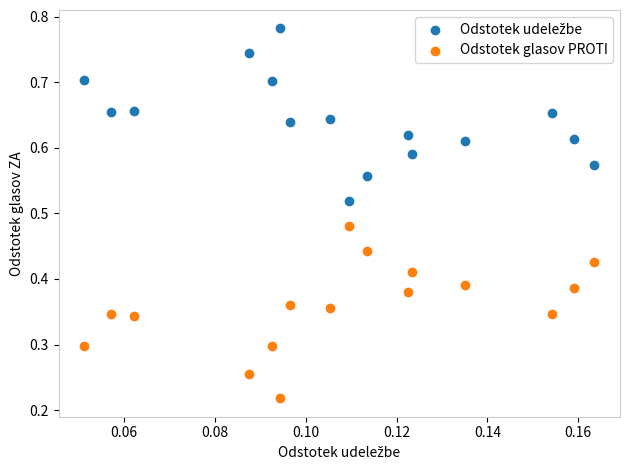

Which series reaches the minimum Y coordinate?

Odstotek glasov PROTI